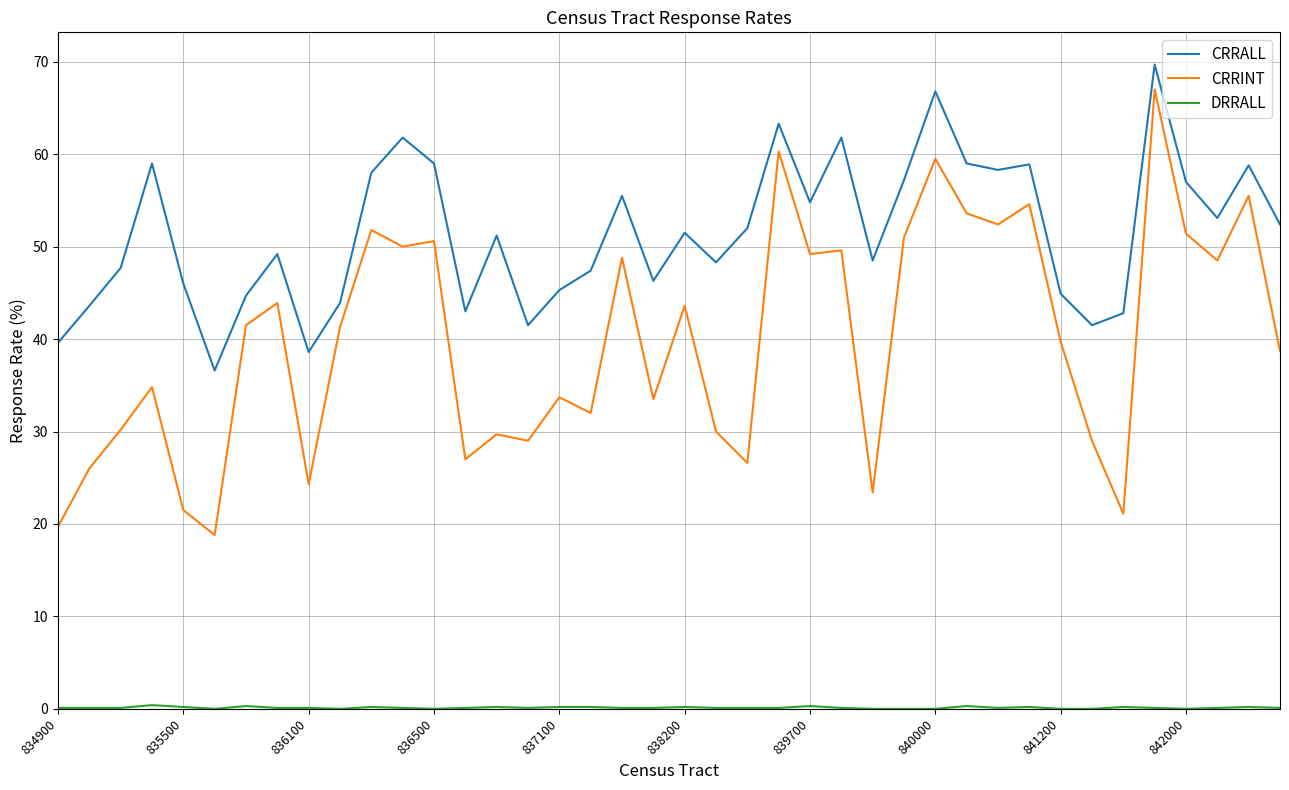

What is the minimum value for CRRALL?

36.6